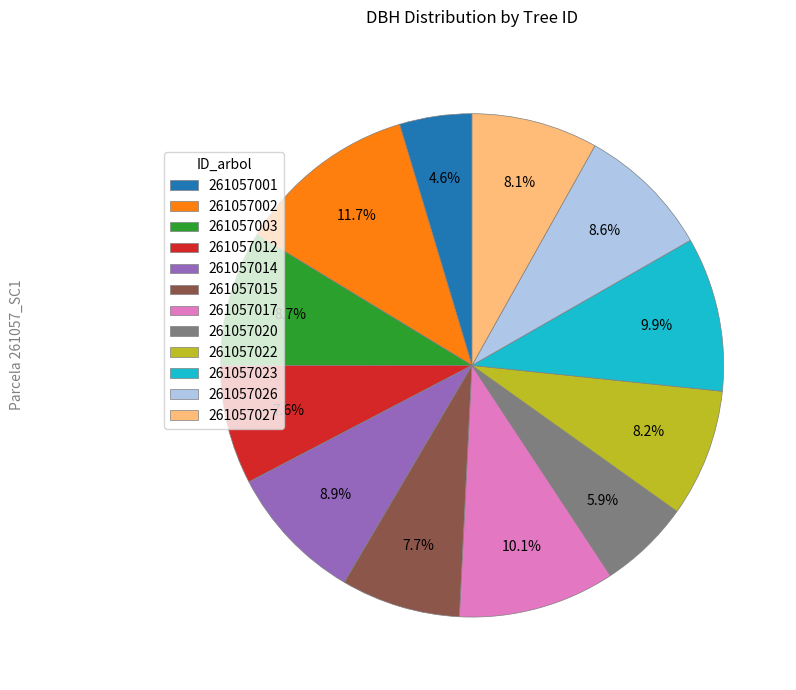

How many slices are in this pie chart?

12